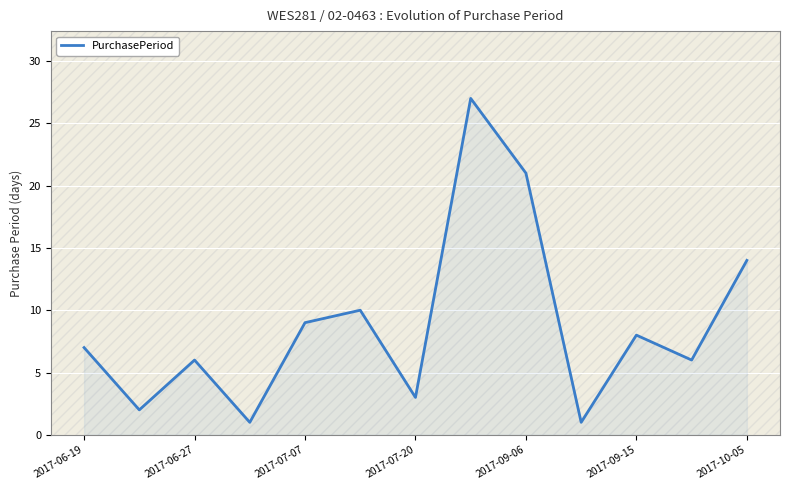

What is the difference between the maximum and minimum values?

26